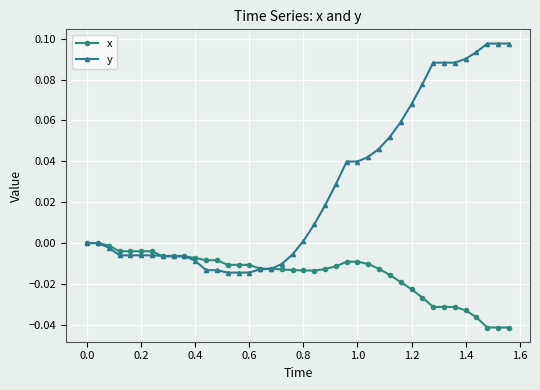

Rank the series by their average value, from lowest to highest.

x, y